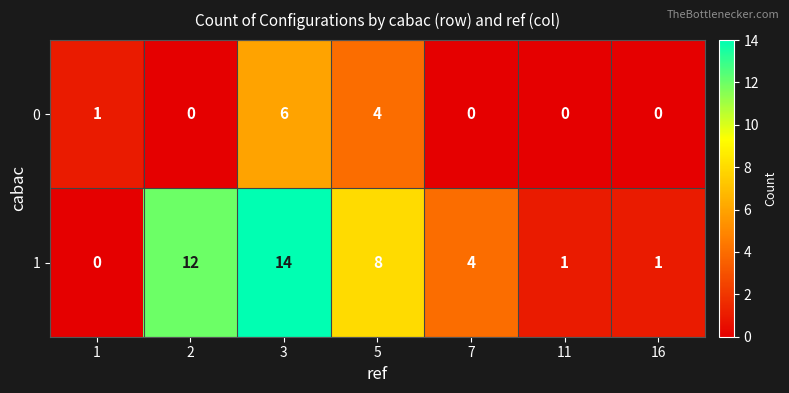

Reading left to right, extract all data points from this chart.

0: 1	0	6	4	0	0	0
1: 0	12	14	8	4	1	1